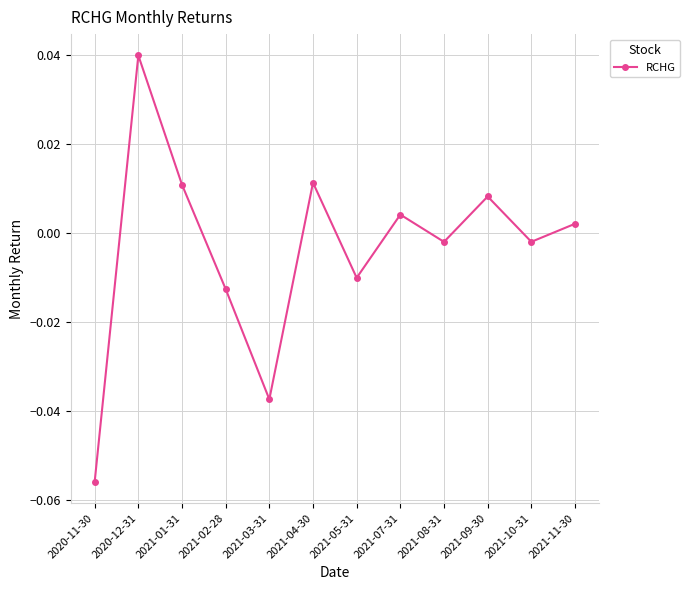

What is the difference between the maximum and second lowest values?

0.1